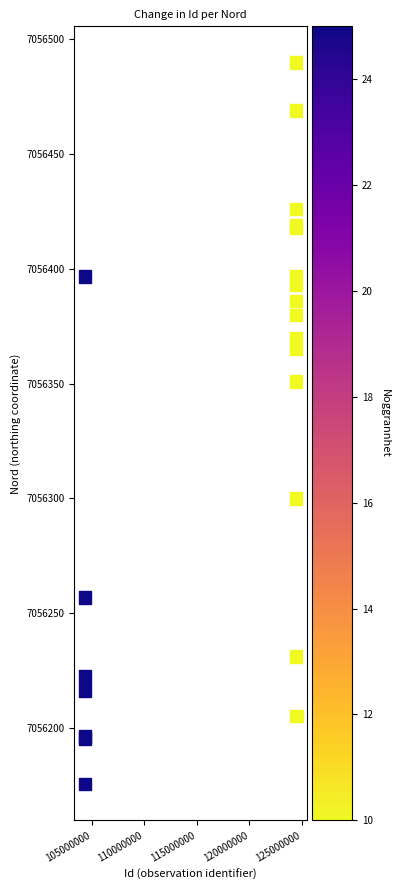

What Y value in the scatter plot is closest to 7056332?

7056351.0